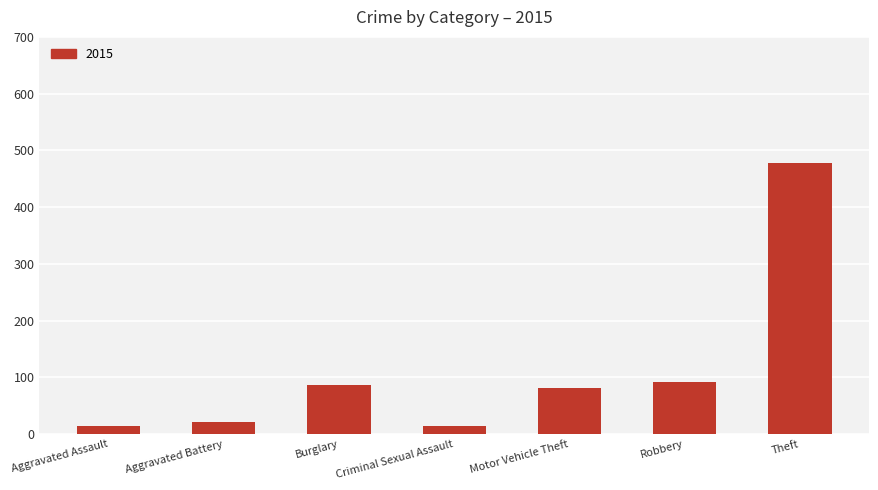

True or false: the data shows 92 at Robbery.

True